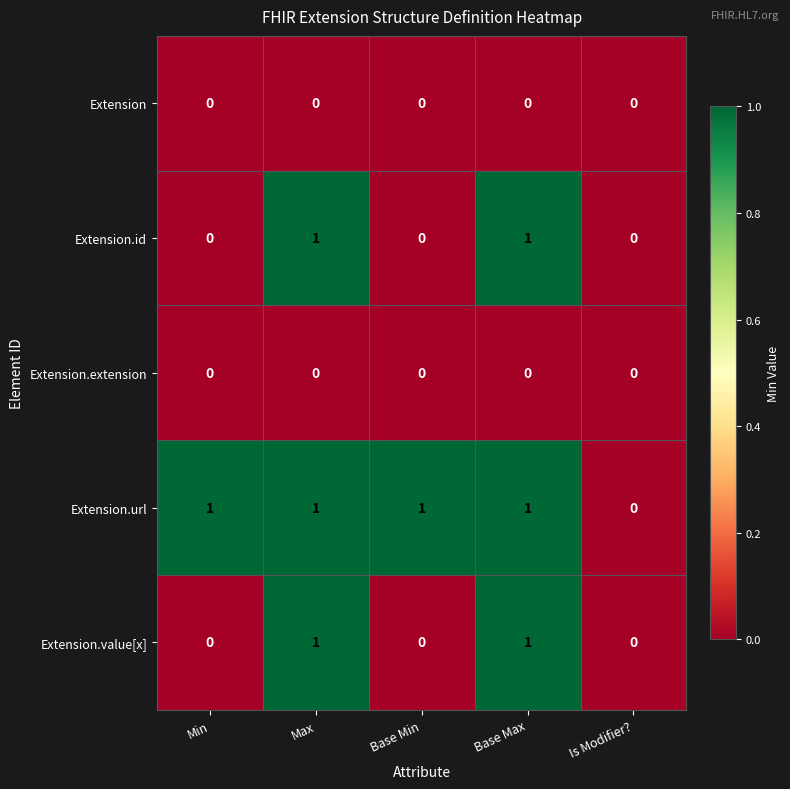

How many distinct data groups are displayed?

5